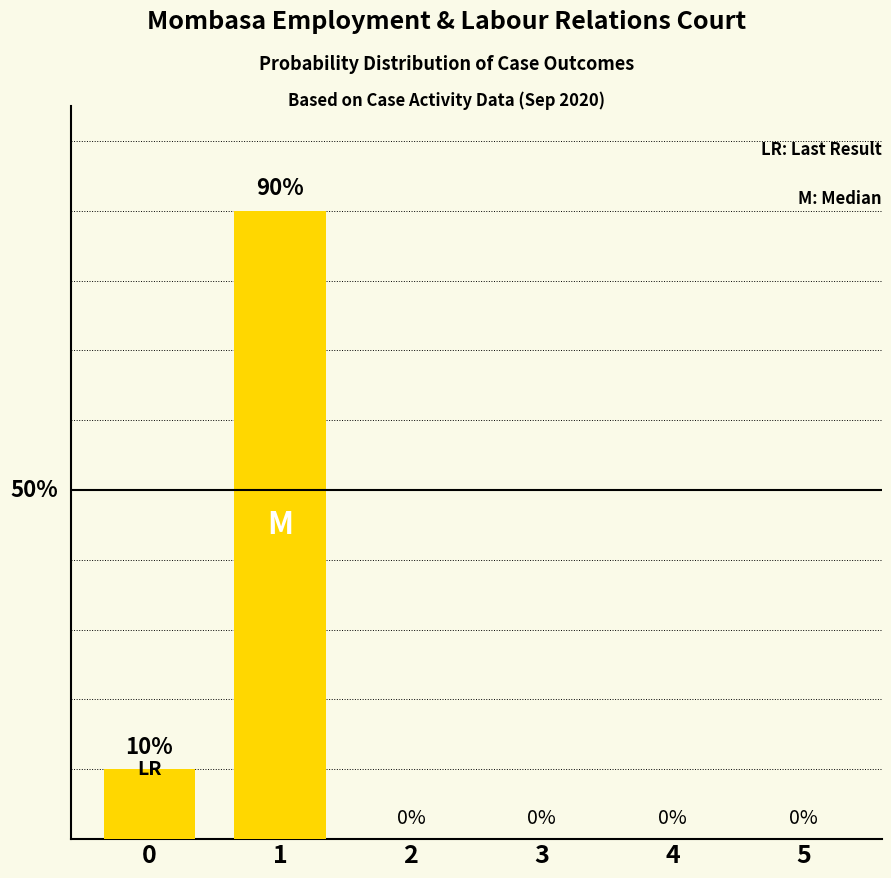

What is the sum of all values?

100